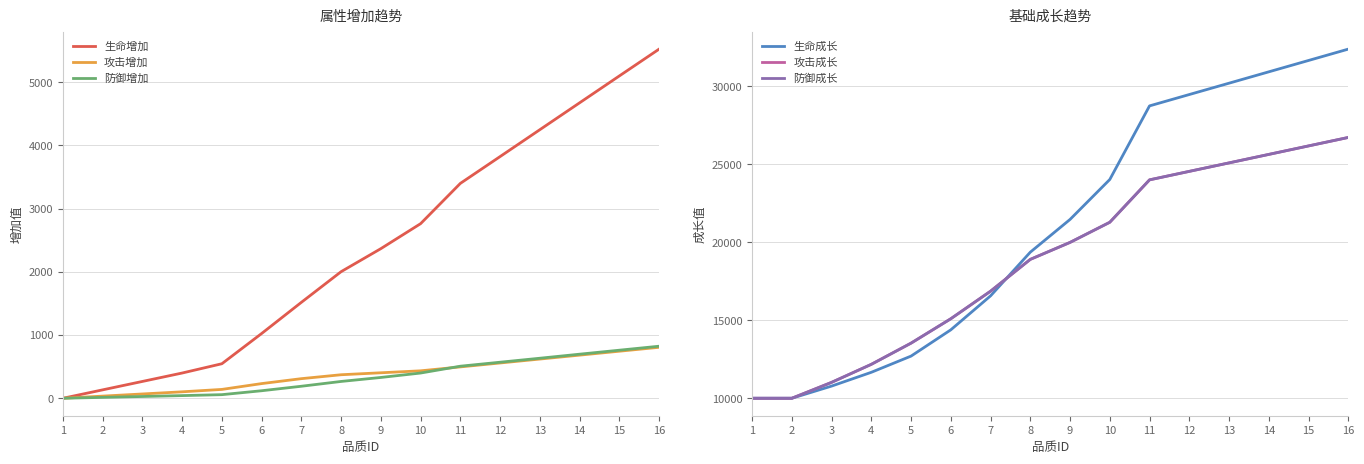

Reading left to right, transcribe all the data shown in this chart.

生命增加: 0	133	266	399	546	1024	1517	2002	2366	2761	3398	3822	4247	4672	5097	5521
攻击增加: 0	34	68	102	140	232	310	372	403	434	496	558	620	682	744	806
防御增加: 0	14	28	42	57	119	190	266	329	399	507	570	633	697	760	823
生命成长: 10000	10000	10780	11664	12703	14387	16564	19364	21463	24024	28742	29470	30197	30925	31653	32381
攻击成长: 10000	10000	11019	12175	13534	15097	16864	18903	19991	21282	24001	24545	25088	25632	26176	26719
防御成长: 10000	10000	11019	12175	13534	15097	16864	18903	19991	21282	24001	24545	25088	25632	26176	26719